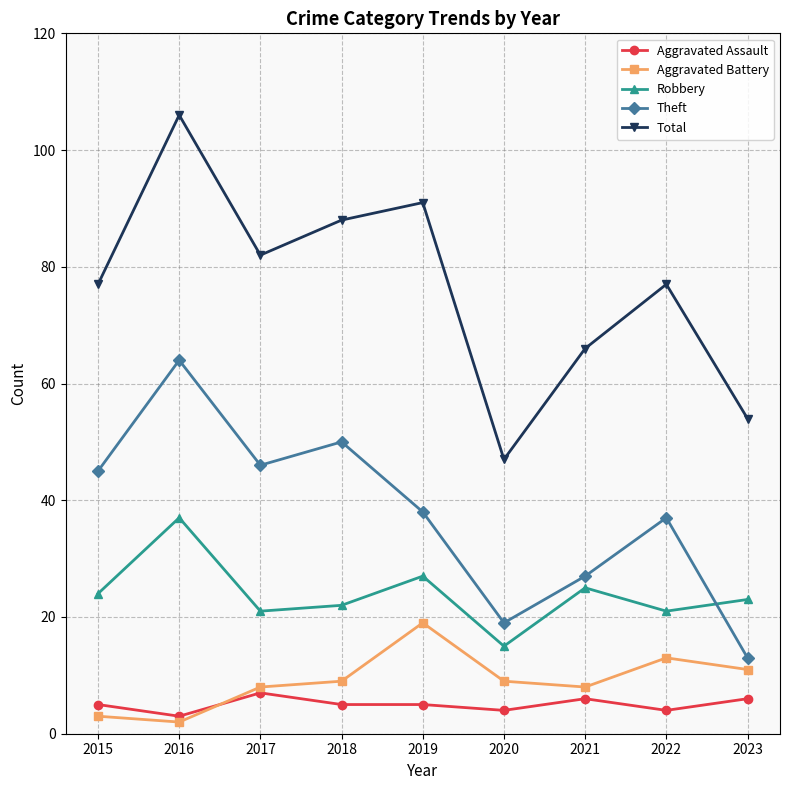

Rank the series by their maximum value, from lowest to highest.

Aggravated Assault, Aggravated Battery, Robbery, Theft, Total